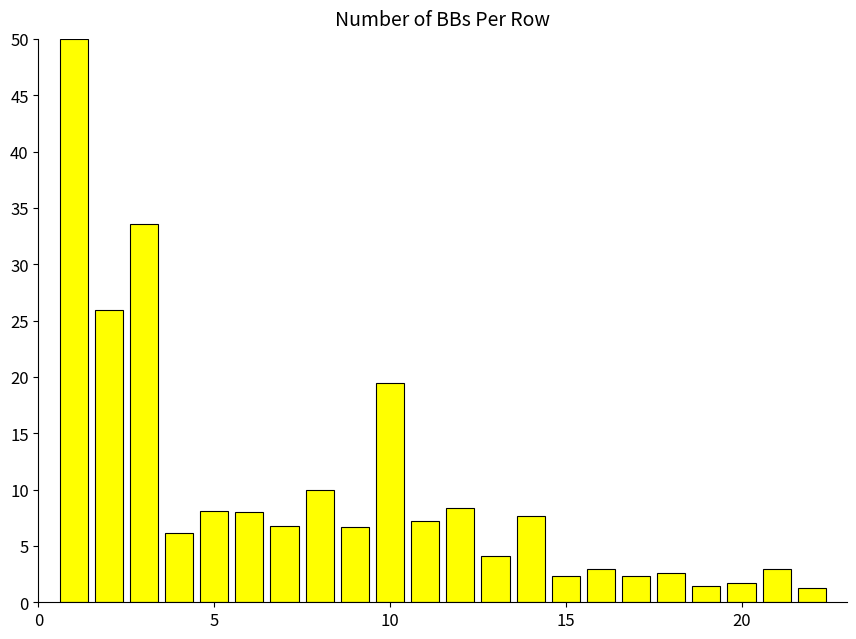

What is the difference between the second highest and second lowest values?

32.1